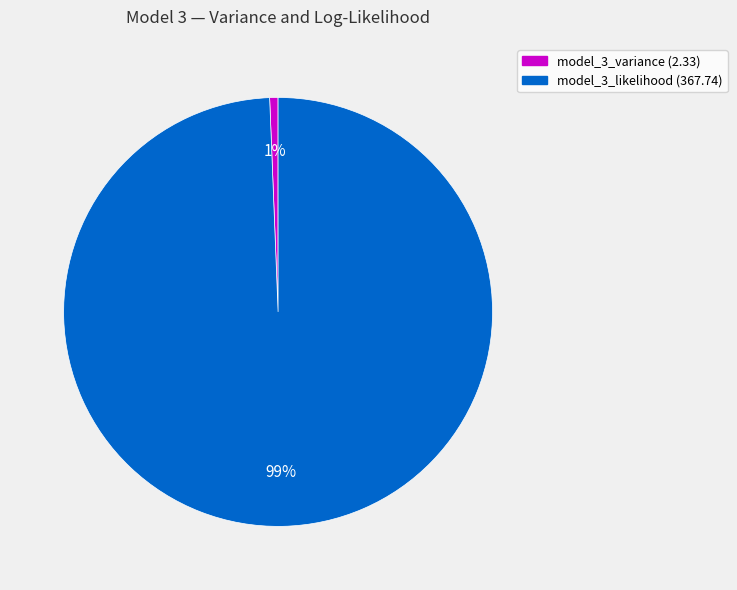

To the nearest percent, what is the average slice percentage?

50%